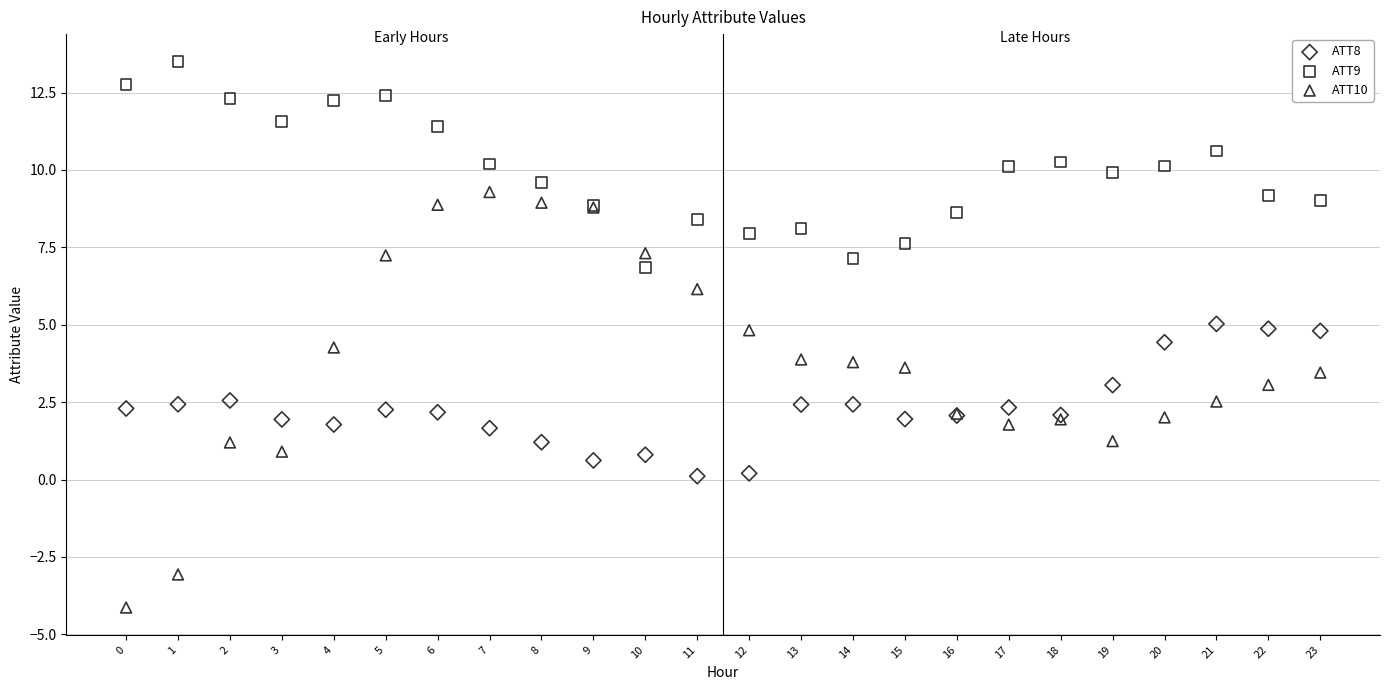

Which series contains the highest Y value?

ATT9